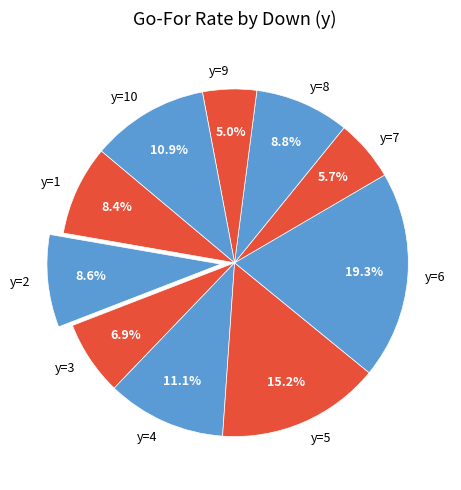

Which has a higher value, y=5 or y=7?

y=5